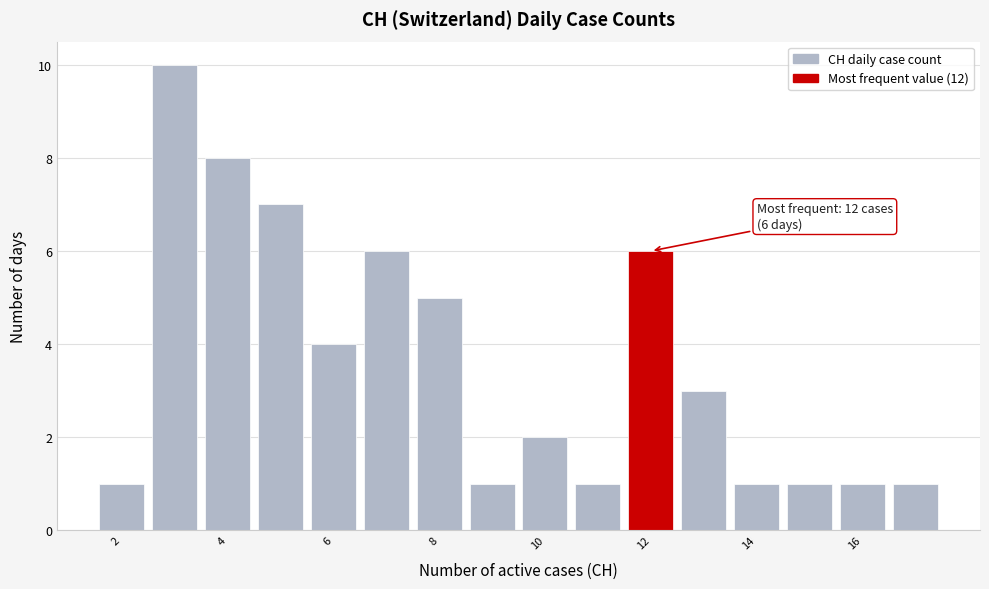

Over which range of the x-axis is the bar tallest?

2.5 to 3.5